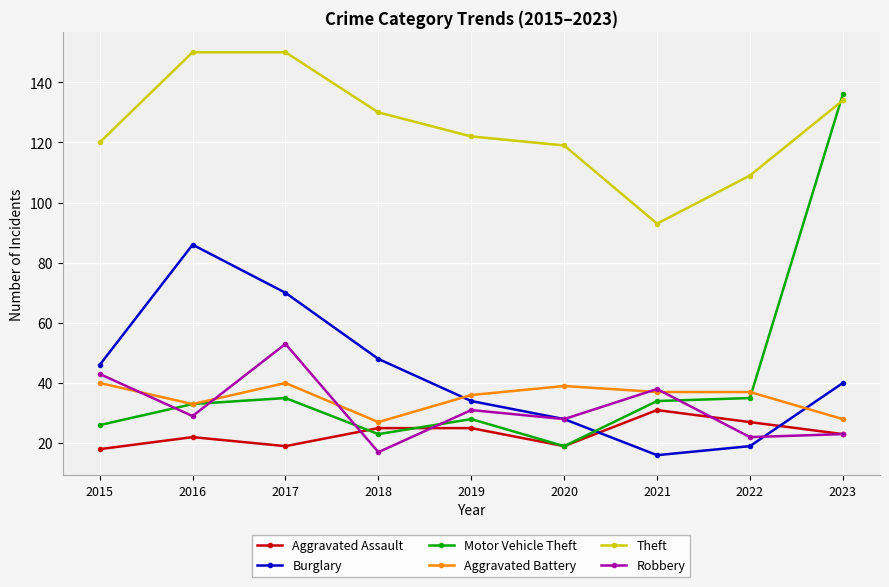

Reading left to right, what are all the values shown in this chart?

Aggravated Assault: 18	22	19	25	25	19	31	27	23
Burglary: 46	86	70	48	34	28	16	19	40
Motor Vehicle Theft: 26	33	35	23	28	19	34	35	136
Aggravated Battery: 40	33	40	27	36	39	37	37	28
Theft: 120	150	150	130	122	119	93	109	134
Robbery: 43	29	53	17	31	28	38	22	23